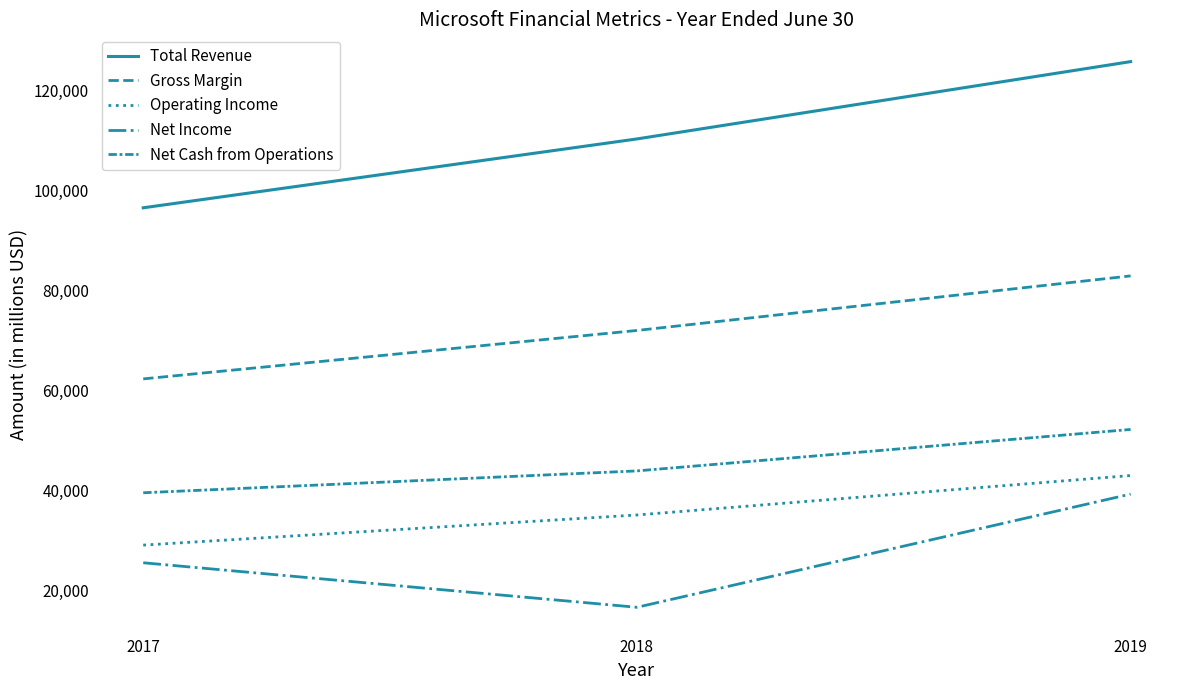

Is this an area chart (filled region under the line)?

No